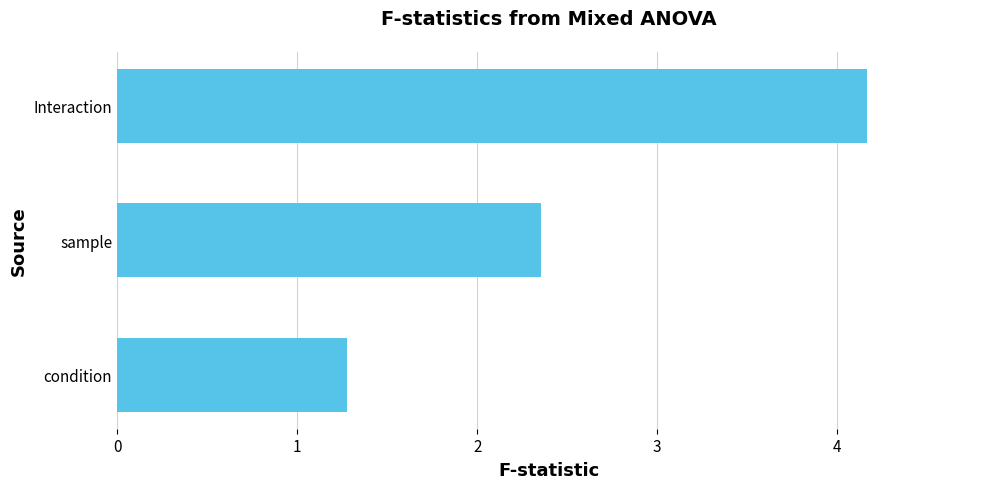

Where is the data nearest to the value 2?

sample